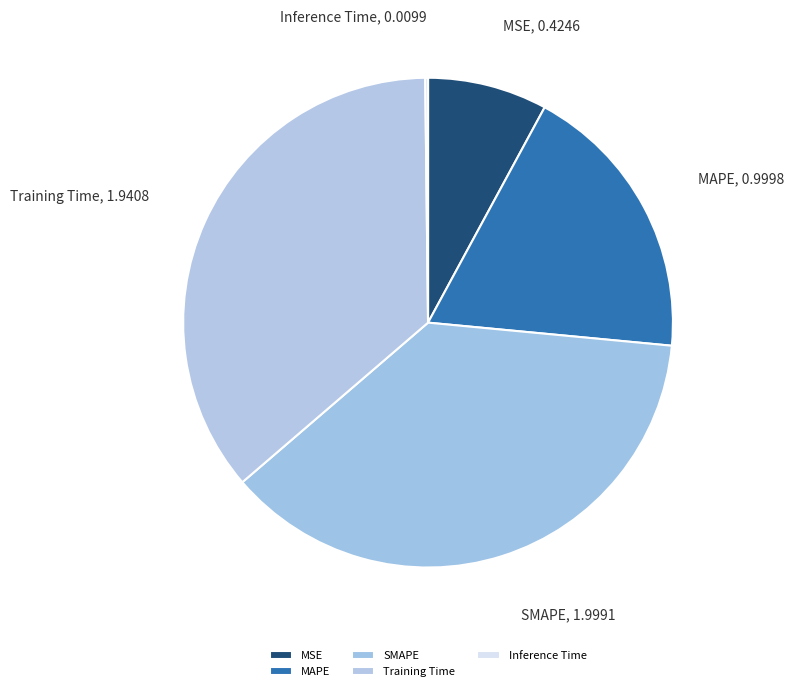

Which slice is the largest?

SMAPE